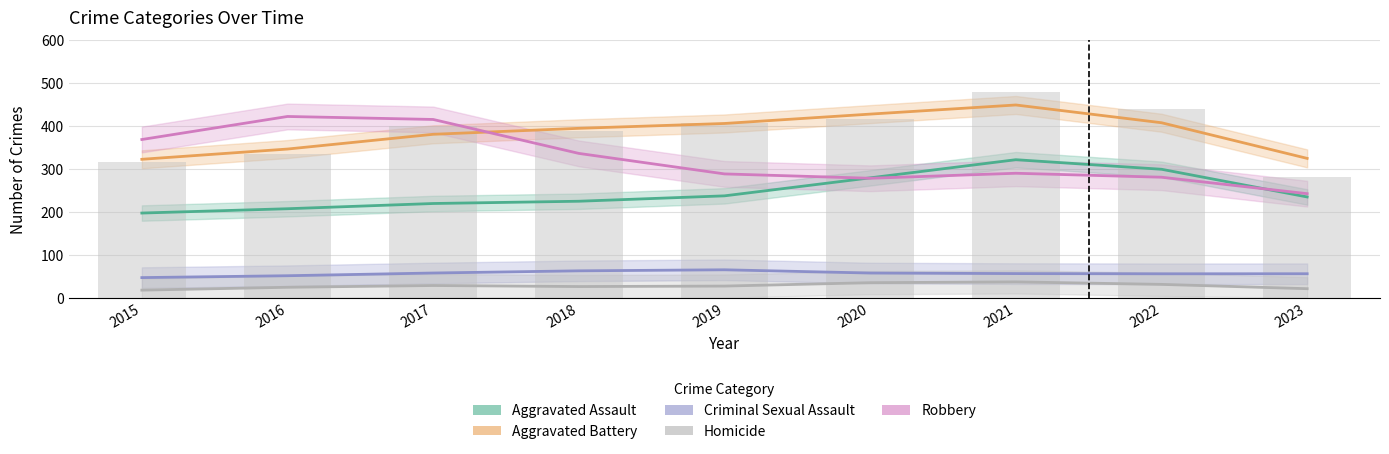

Count the number of data series in this chart.

5